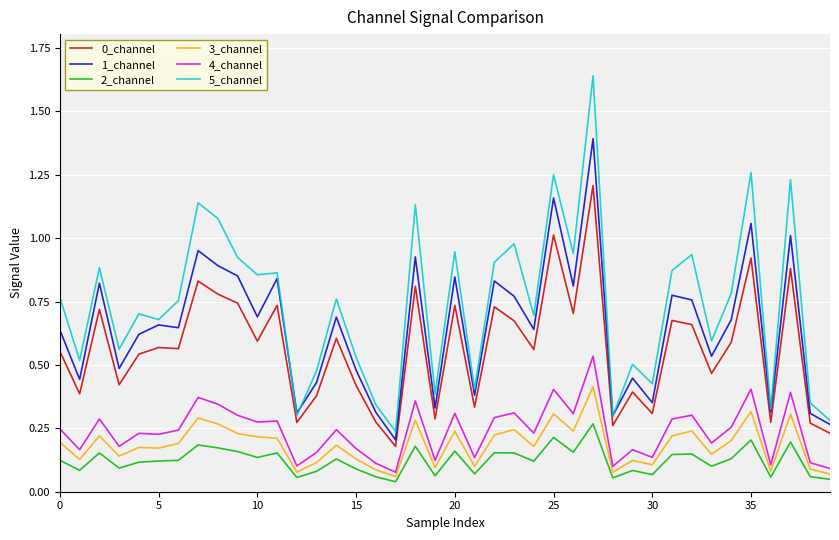

True or false: 1_channel and 2_channel intersect in this chart.

False